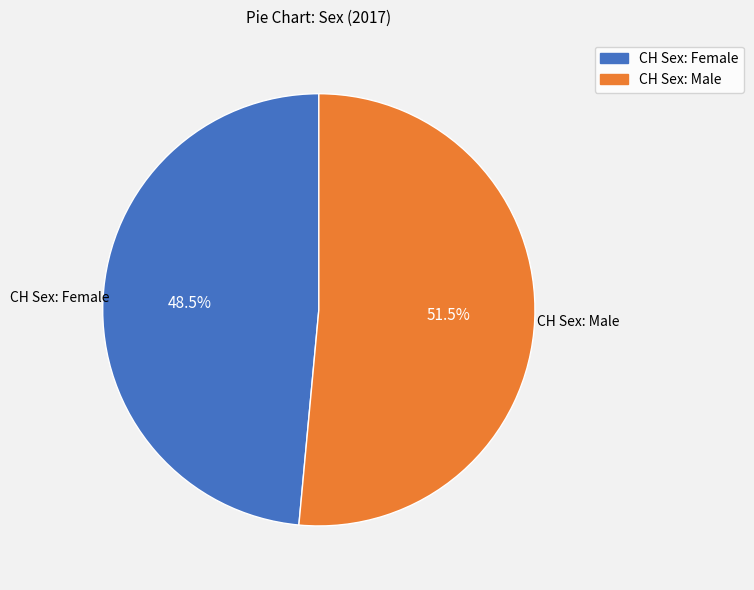

Combined, do CH Sex: Female and CH Sex: Male account for over 50%?

Yes